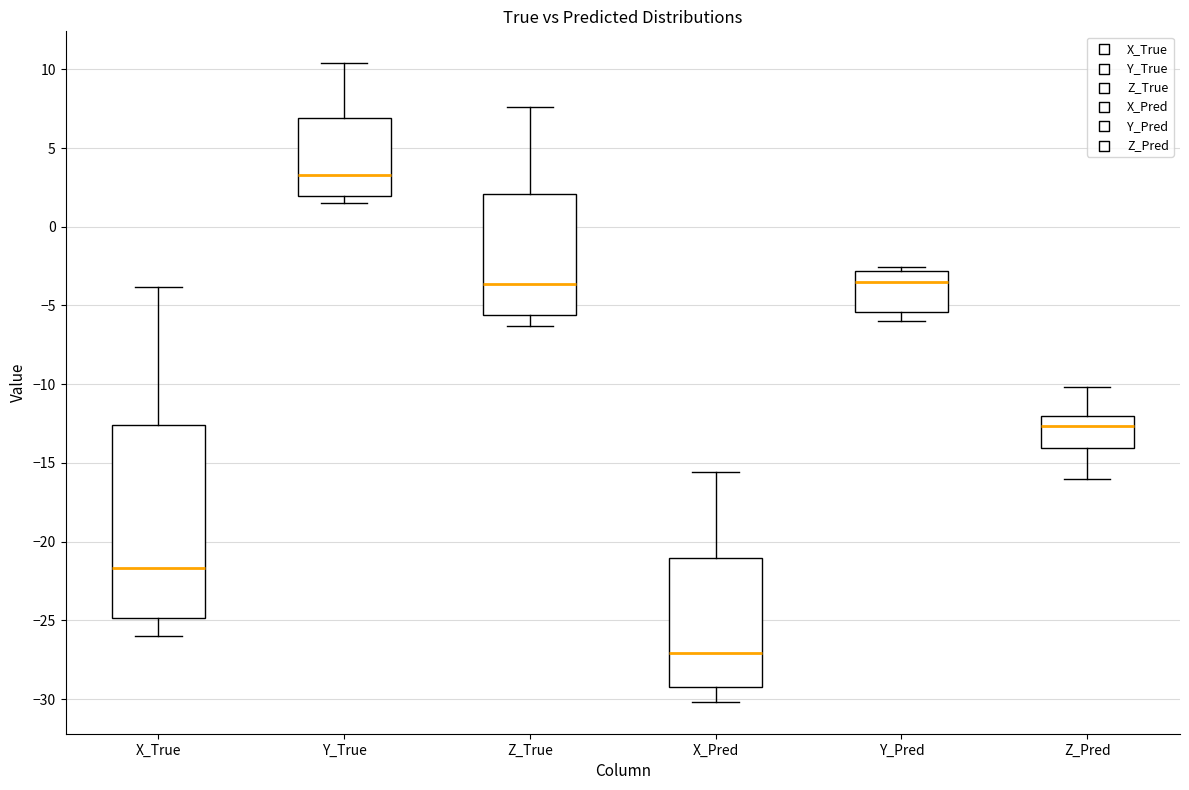

Reading left to right, read every box against the y-axis: the position of its median line, the range the box covers, and the ends of its whiskers. The values are not printed on the chart, so give them approximately, as read against the axis.

X_True: median -21.5, box -25.0 to -12.5, whiskers -26.0 to -4.0
Y_True: median 3.5, box 2.0 to 7.0, whiskers 1.5 to 10.5
Z_True: median -3.5, box -5.5 to 2.0, whiskers -6.5 to 7.5
X_Pred: median -27.0, box -29.0 to -21.0, whiskers -30.0 to -15.5
Y_Pred: median -3.5, box -5.5 to -3.0, whiskers -6.0 to -2.5
Z_Pred: median -12.5, box -14.0 to -12.0, whiskers -16.0 to -10.0